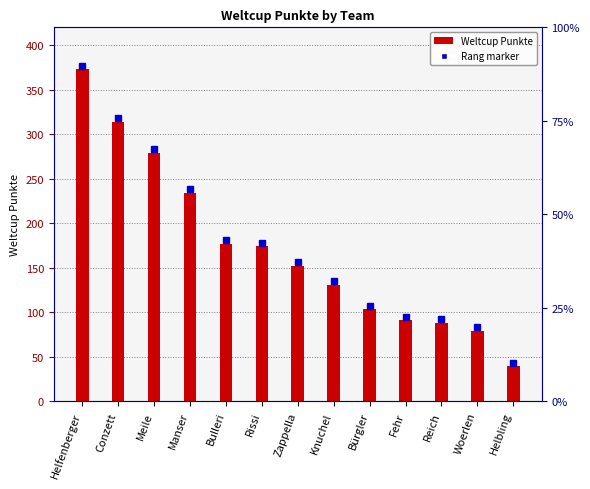

What is the difference between the highest and lowest values at Helbling?

4